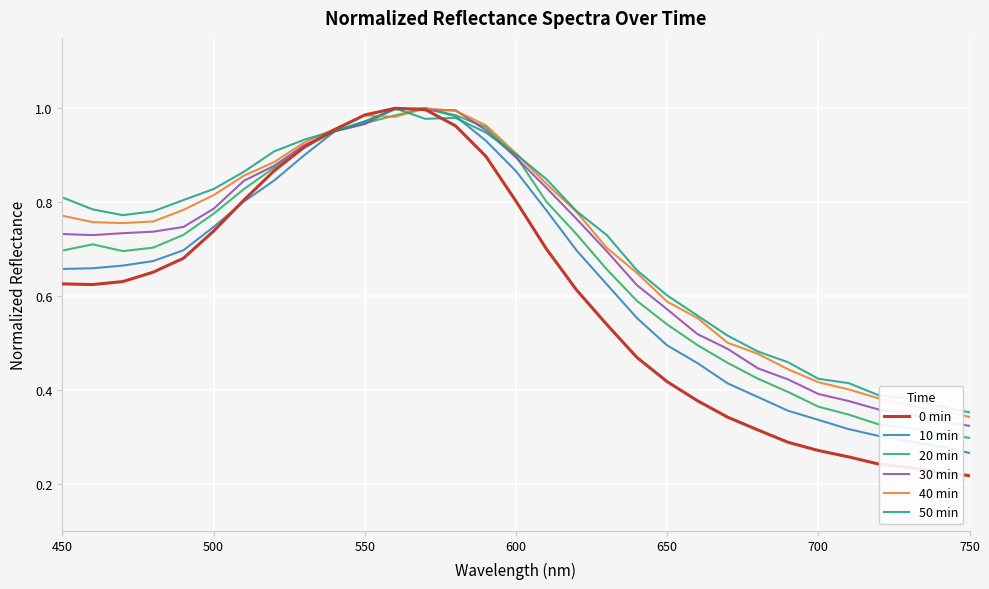

Which series has the widest spread of values?

0 min